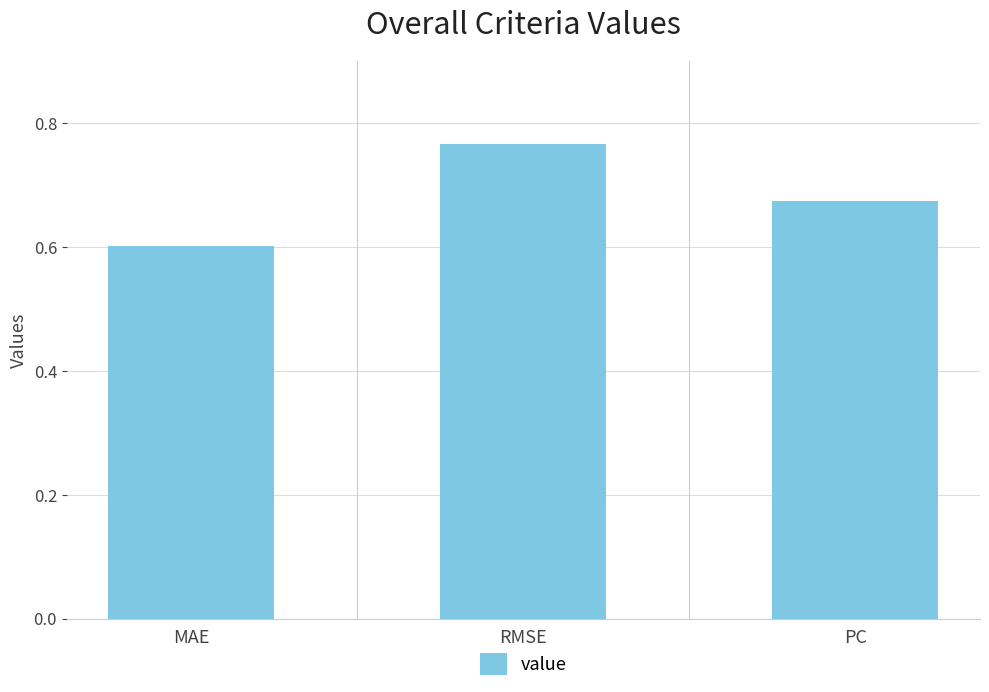

The value at RMSE is 1.1. True or false?

False